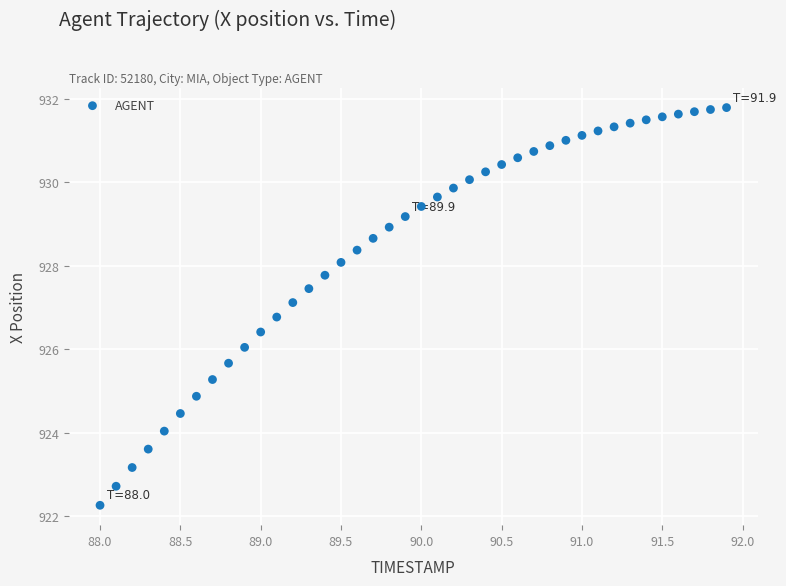

What is the range of X values (max minus min)?

3.9